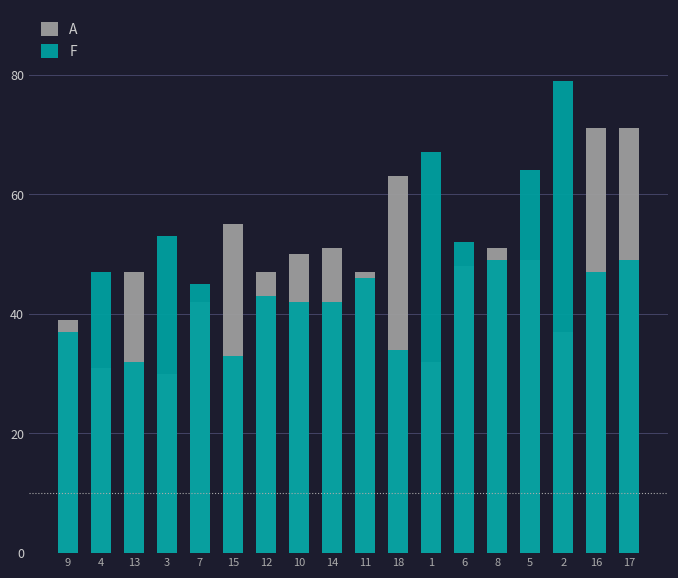

What are all the series names shown in the legend?

A, F